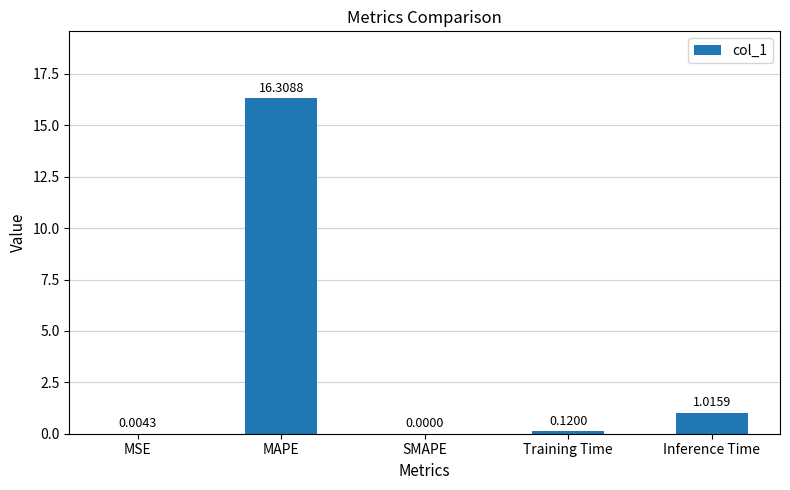

What is the maximum value shown in the chart?

16.3